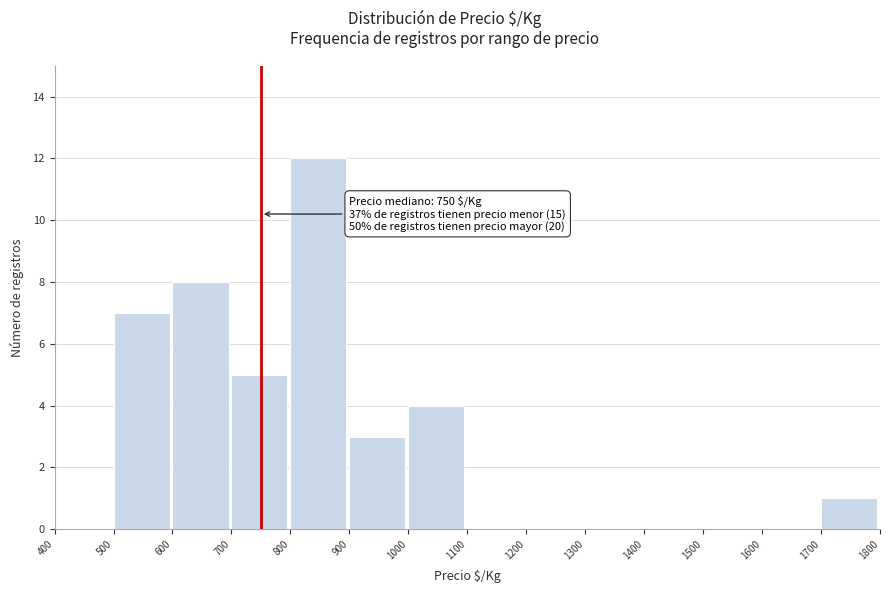

Over which range of the x-axis is the bar tallest?

800 to 900